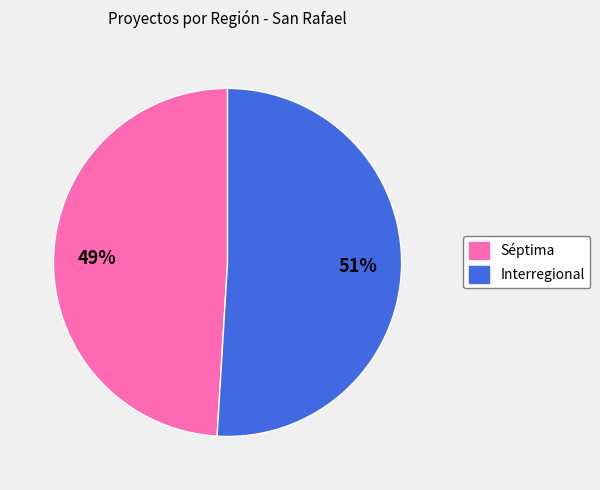

To the nearest percent, what is the average slice percentage?

50%